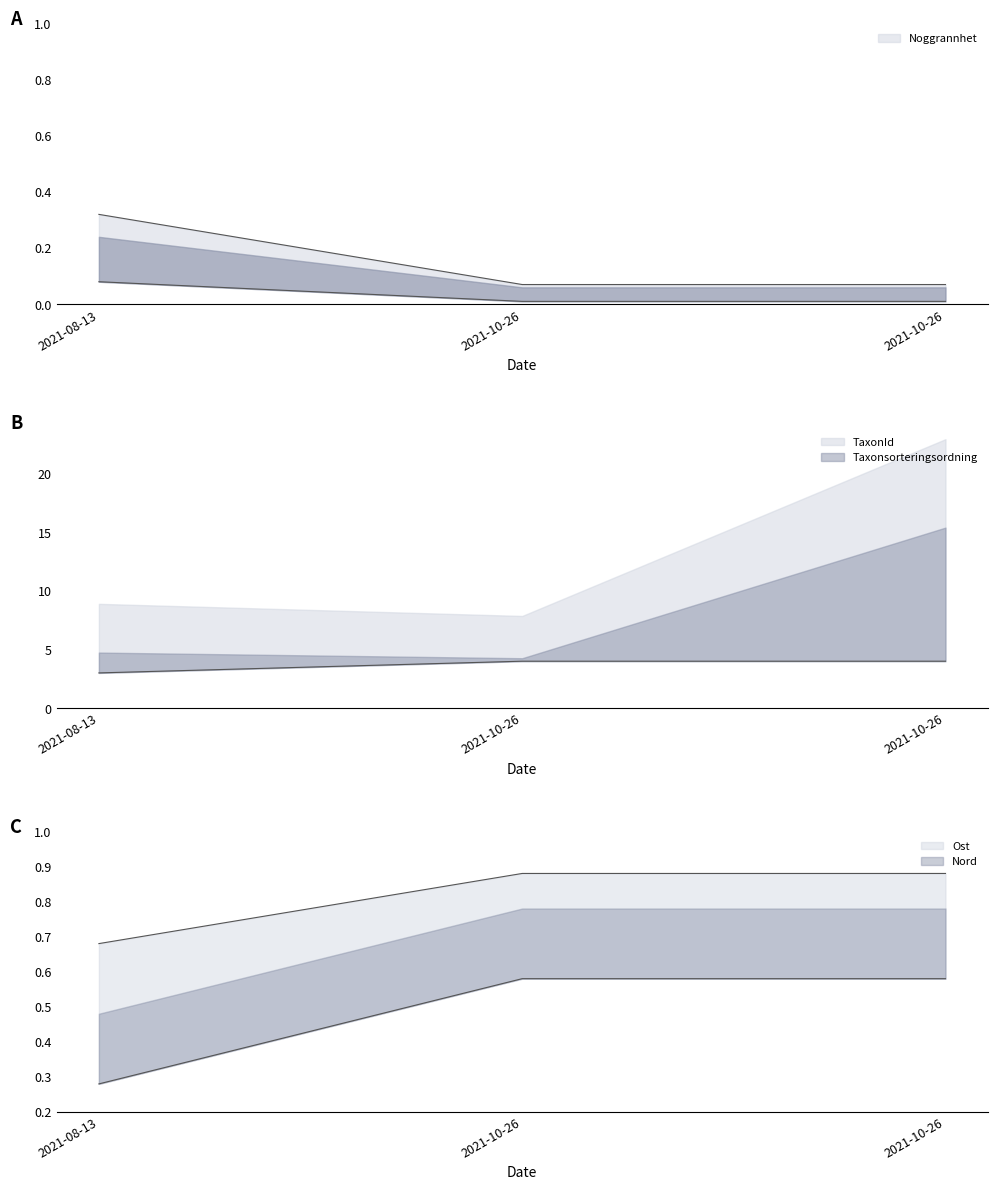

Which label corresponds to the smallest value in the chart?

2021-10-26